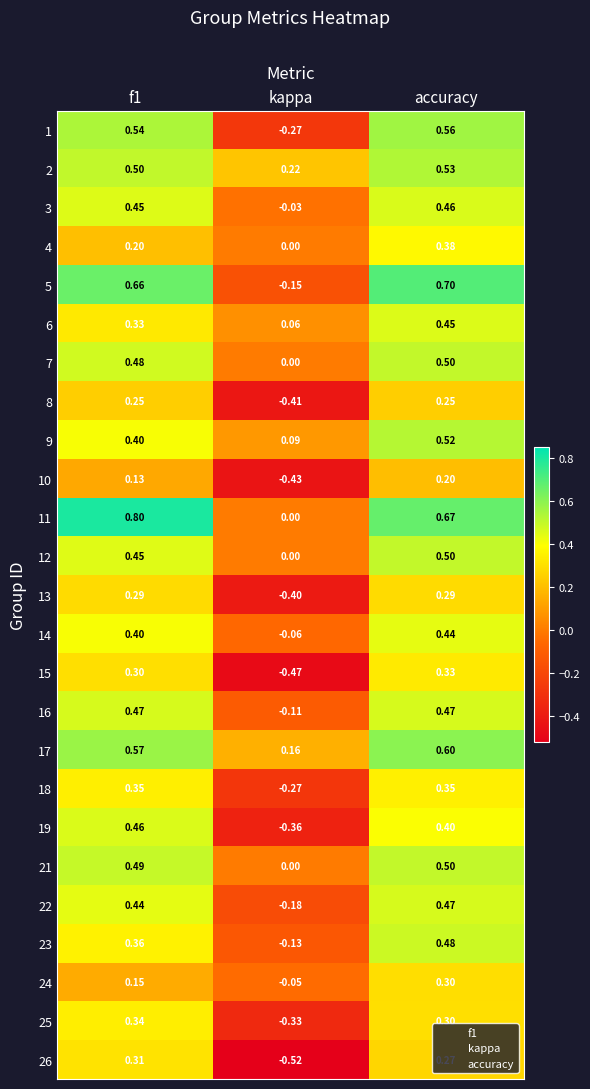

At which label is 19 closest to 0?

kappa